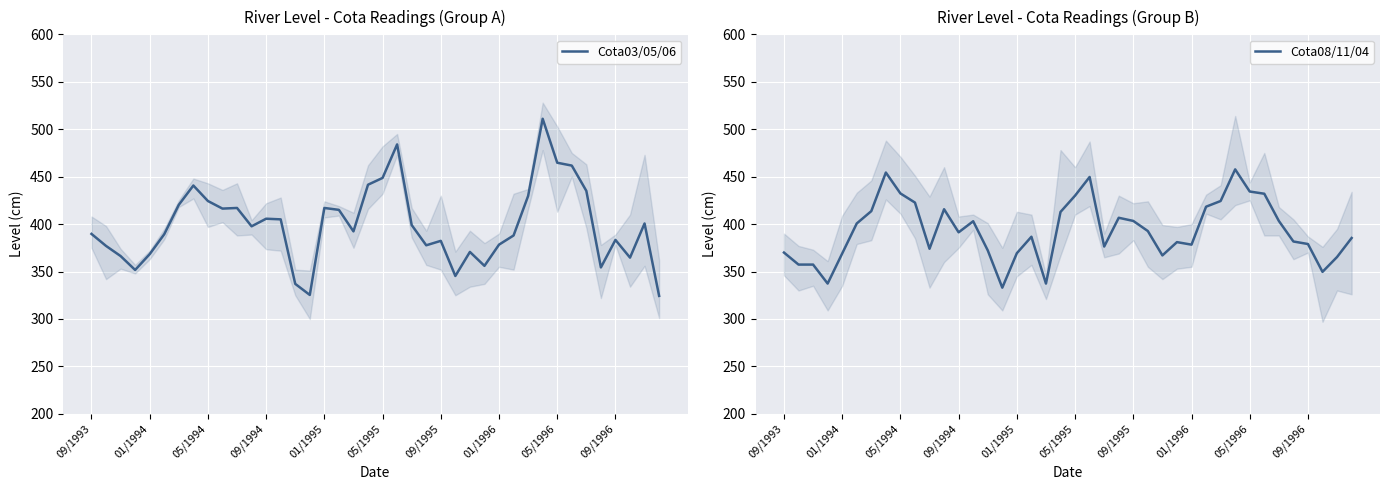

What is the minimum value for Cota03/05/06?

324.3